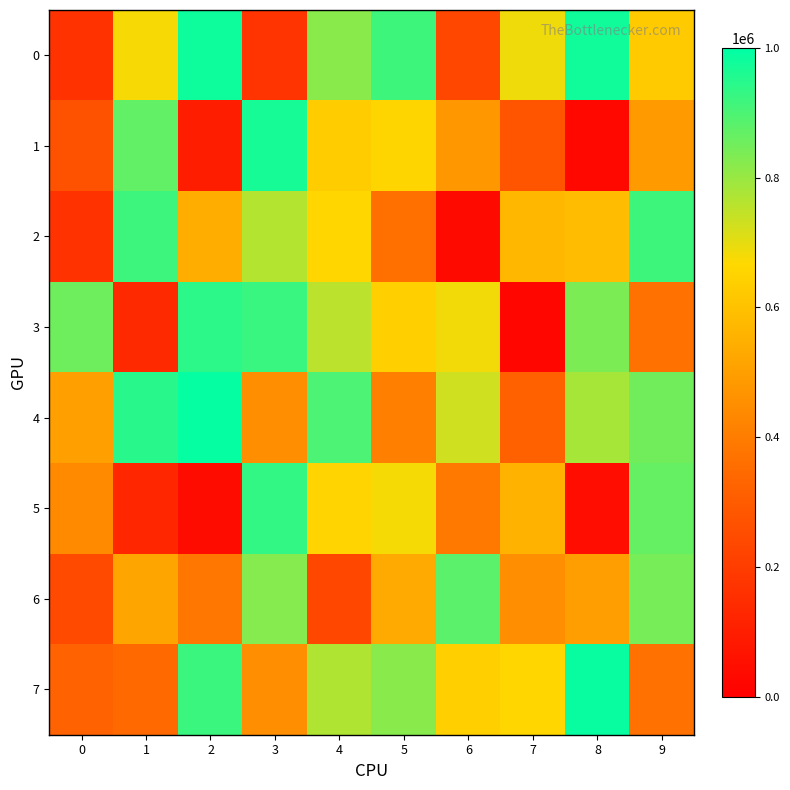

Which label corresponds to the smallest value in the chart?

7